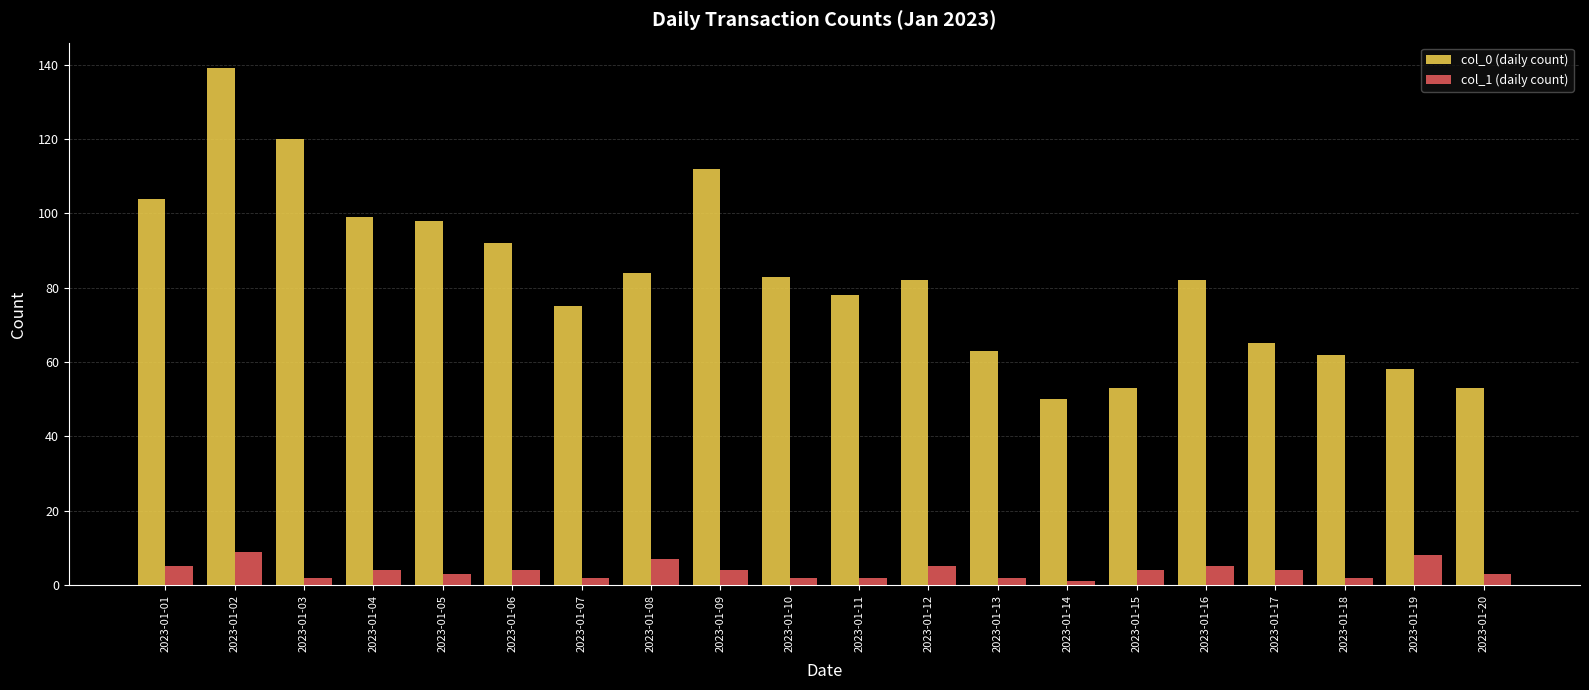

Reading right to left, transcribe all the data shown in this chart.

col_0 (daily count): 53	58	62	65	82	53	50	63	82	78	83	112	84	75	92	98	99	120	139	104
col_1 (daily count): 3	8	2	4	5	4	1	2	5	2	2	4	7	2	4	3	4	2	9	5